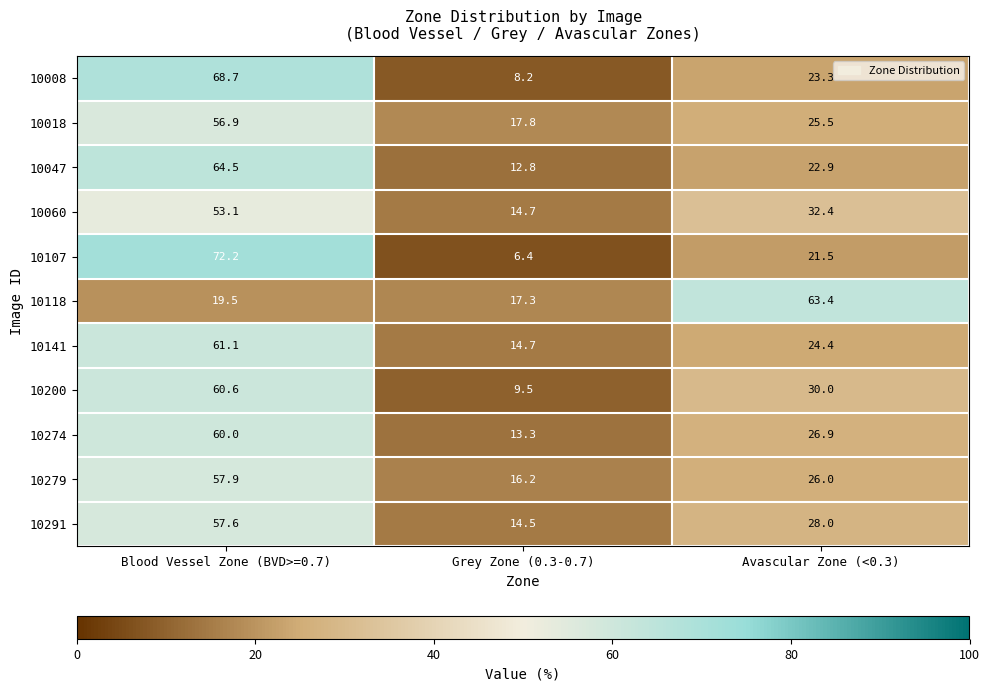

The 10047 series shows 22.3 at Grey Zone (0.3-0.7). True or false?

False